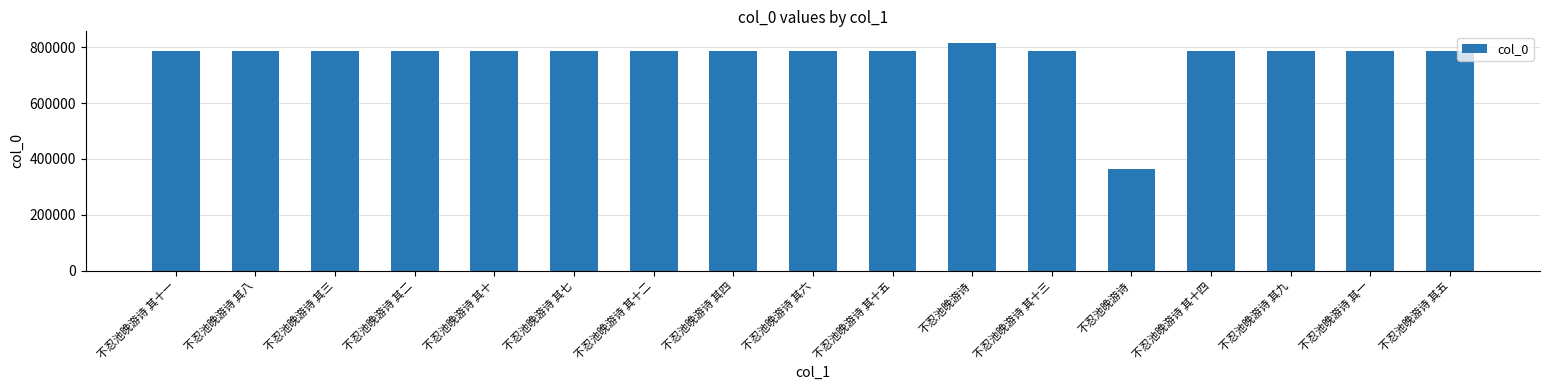

How many bars are there in total?

17